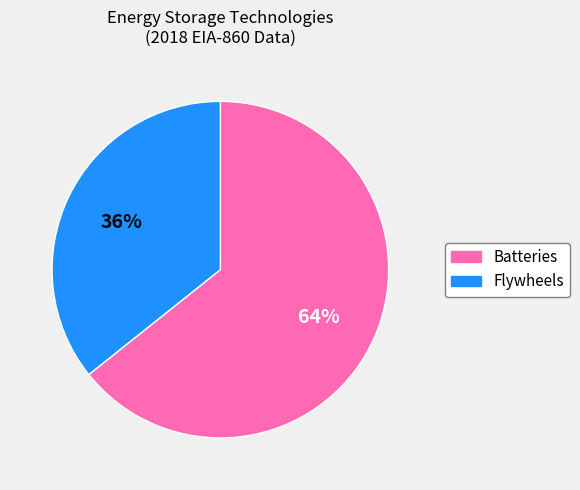

Approximately how many times larger is the value at Flywheels compared to Batteries?

0.6